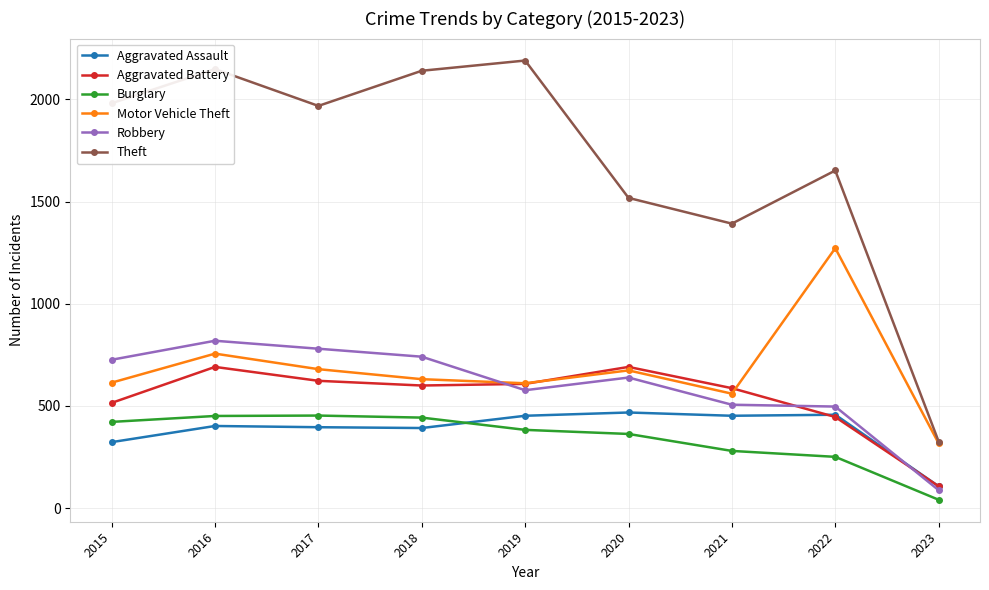

How many interior local valleys does the Motor Vehicle Theft series have?

2